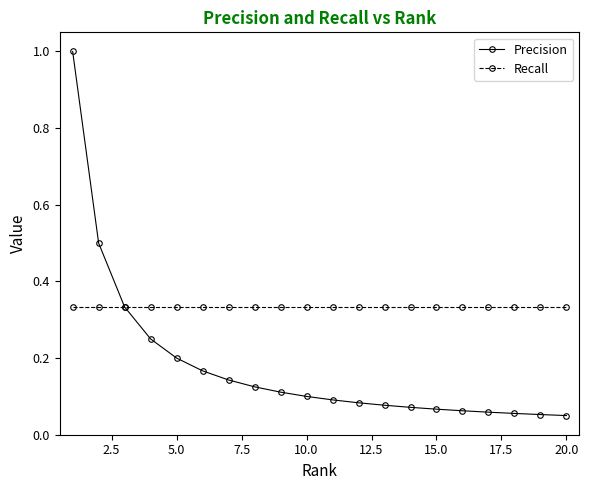

What is the maximum value shown in the chart?

1.0